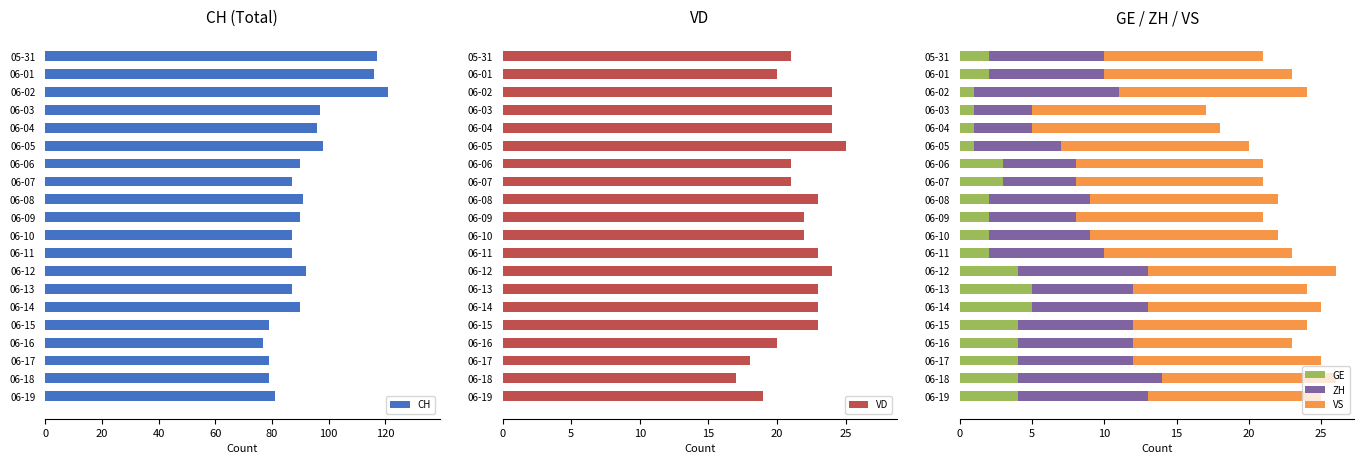

What is the maximum value for GE?

5